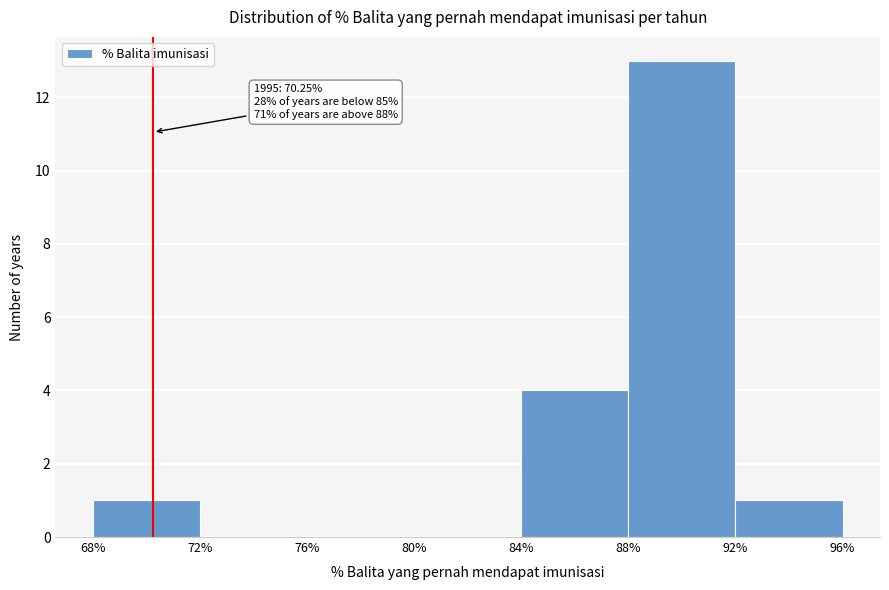

Which range on the x-axis has the tallest bar?

88% to 92%